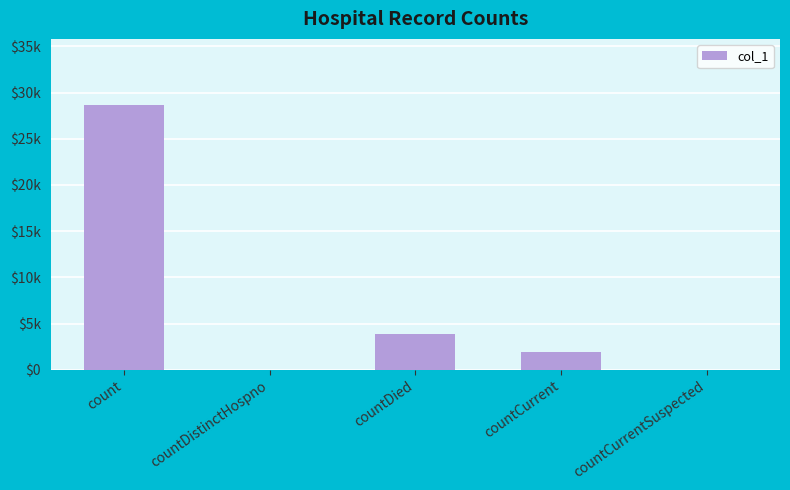

Which label corresponds to the smallest value in the chart?

countDistinctHospno